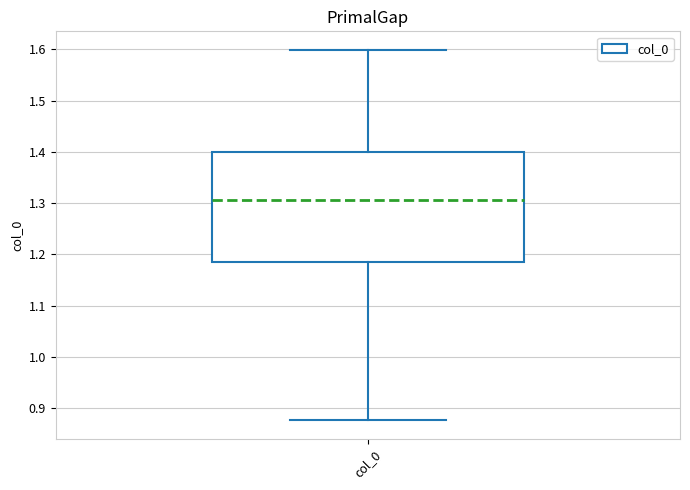

Transcribe this box plot: give where the median line is, the range the box spans, and where the two whiskers end, as read against the y-axis. The values are not printed on the chart, so give them approximately, as read against the axis.

median 1.31, box 1.18 to 1.40, whiskers 0.88 to 1.60